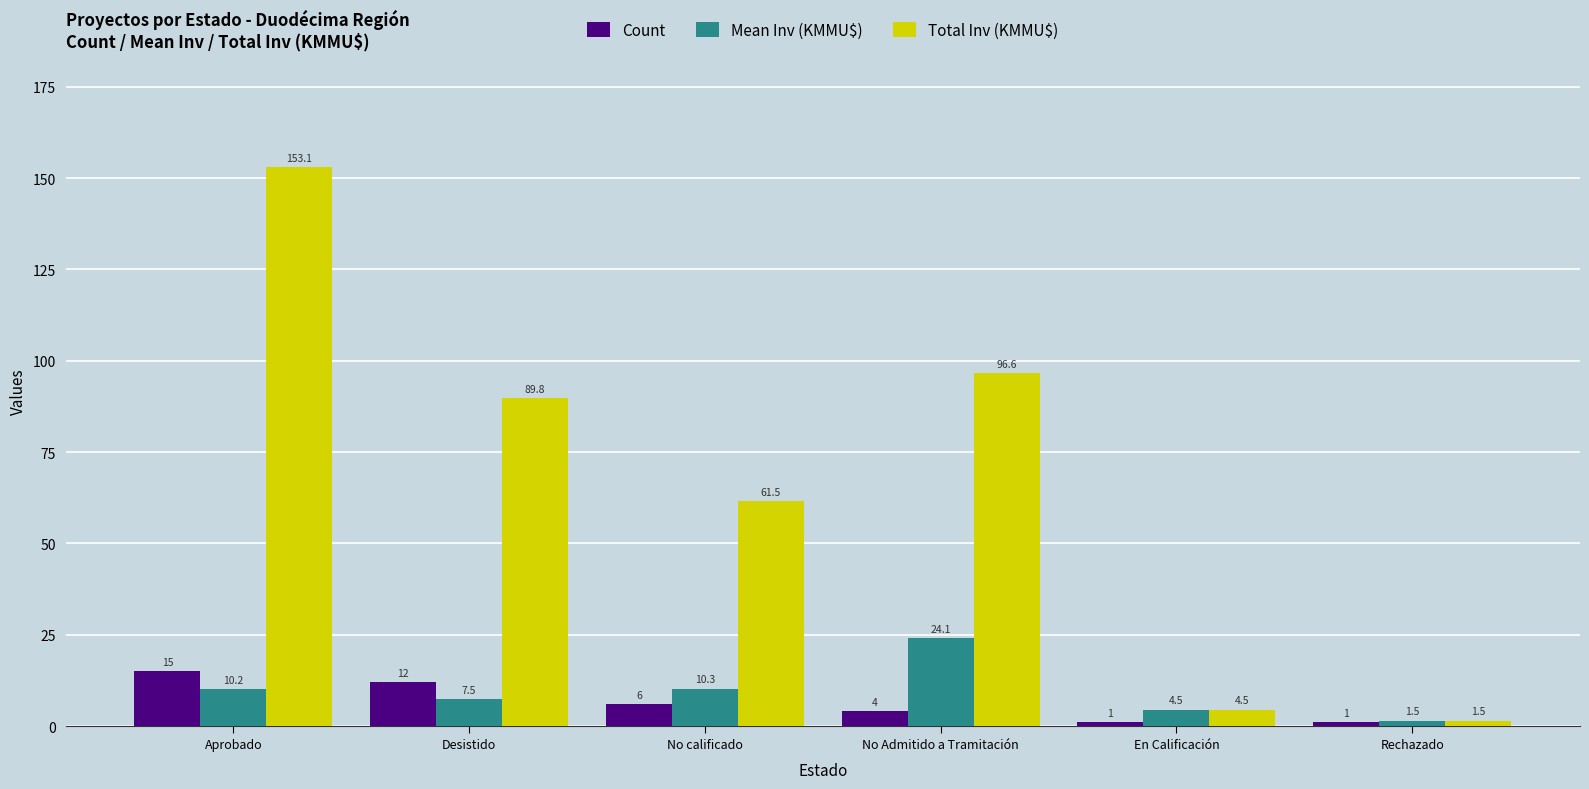

What are all the series names shown in the legend?

Count, Mean Inv (KMMU$), Total Inv (KMMU$)